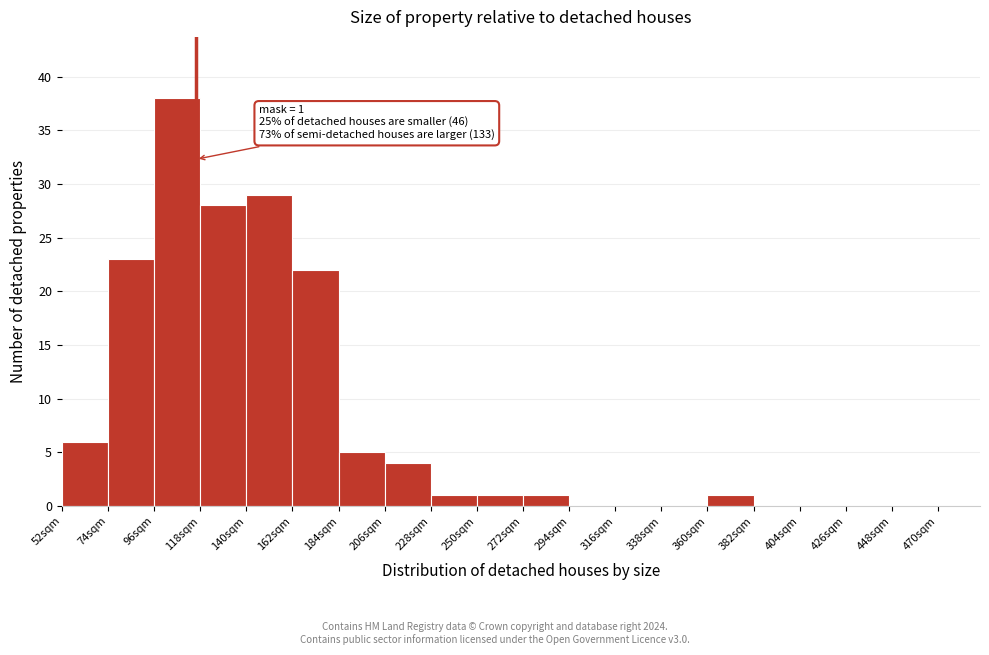

Which range on the x-axis has the tallest bar?

96 to 118